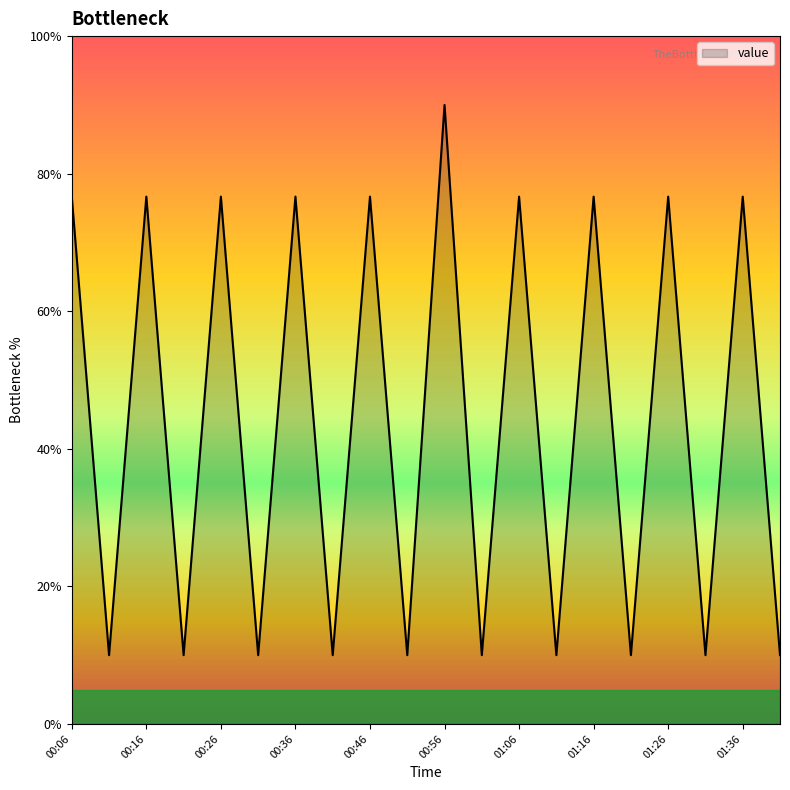

Is this an area chart (filled region under the line)?

Yes